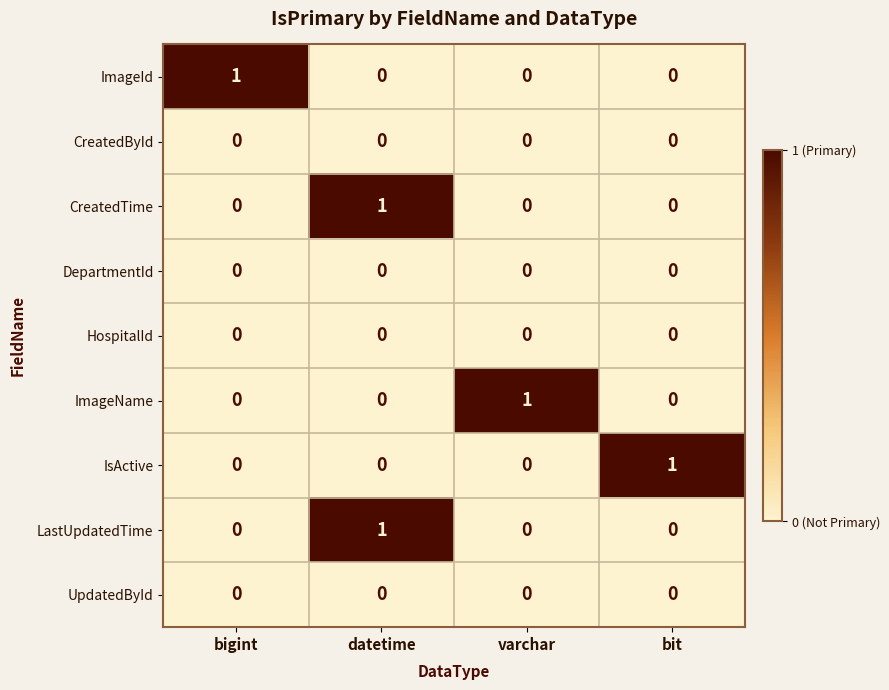

What is the difference between the highest and lowest values at datetime?

1